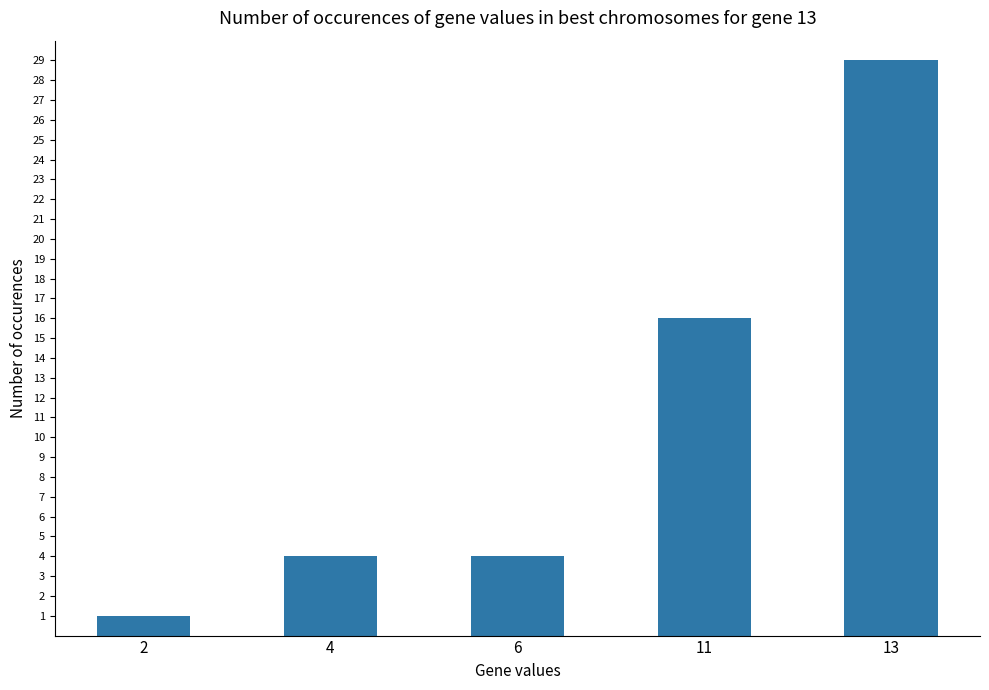

Read the value at 11, to the nearest 5.

15